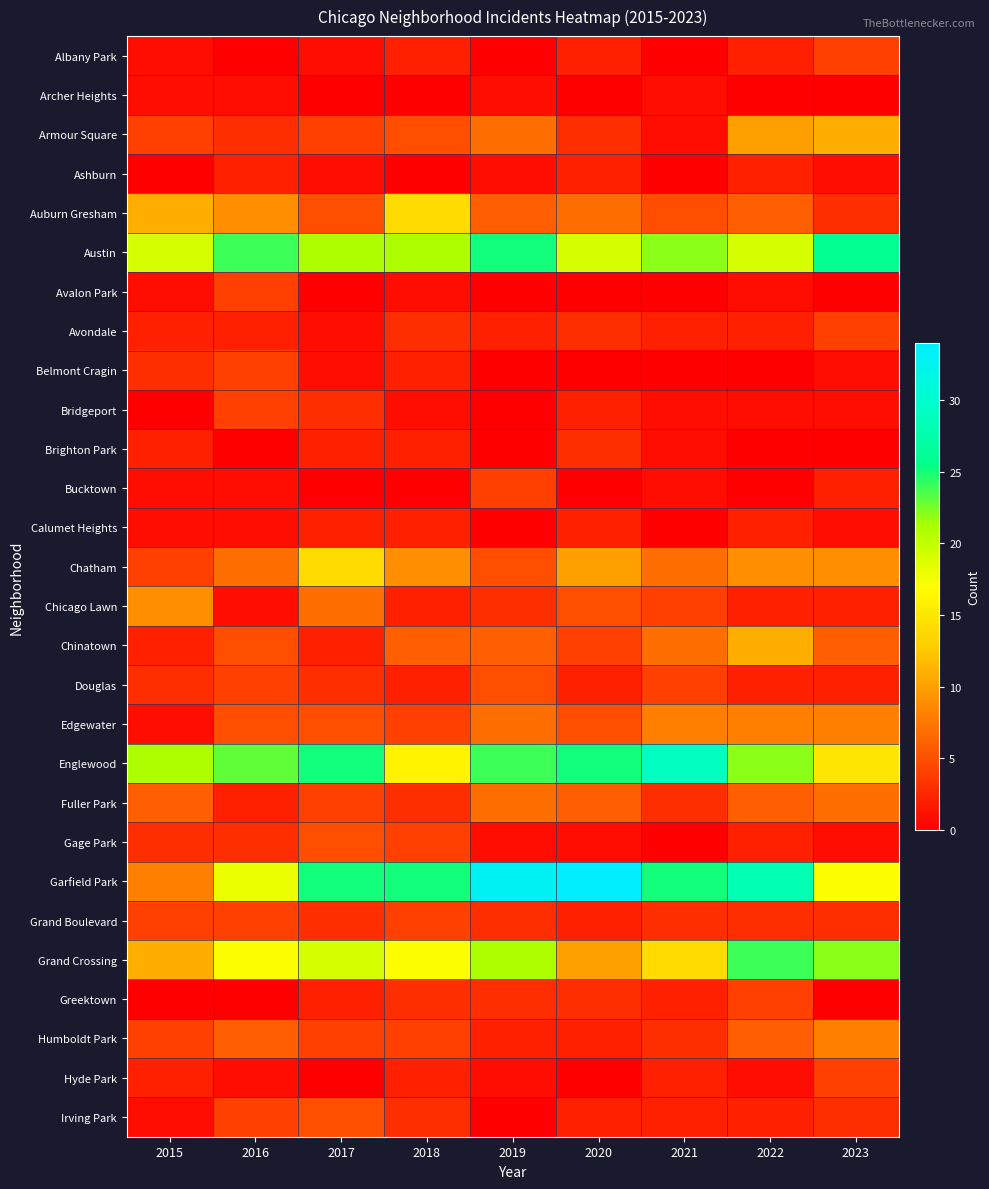

Which series changed the most between 2016 and 2021?

Garfield Park